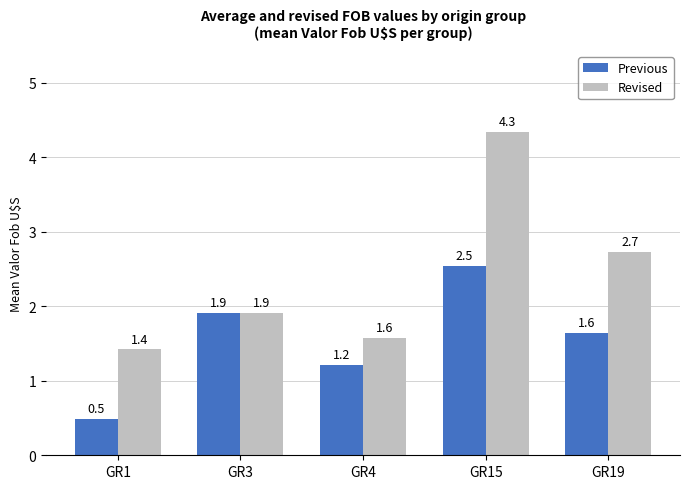

What is the value of the Revised bar at the 4th from the left?

4.3